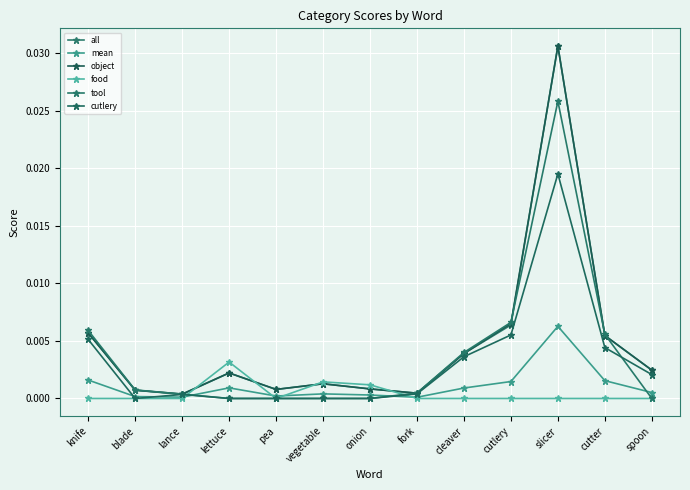

True or false: all has more than 1 interior local peaks.

True